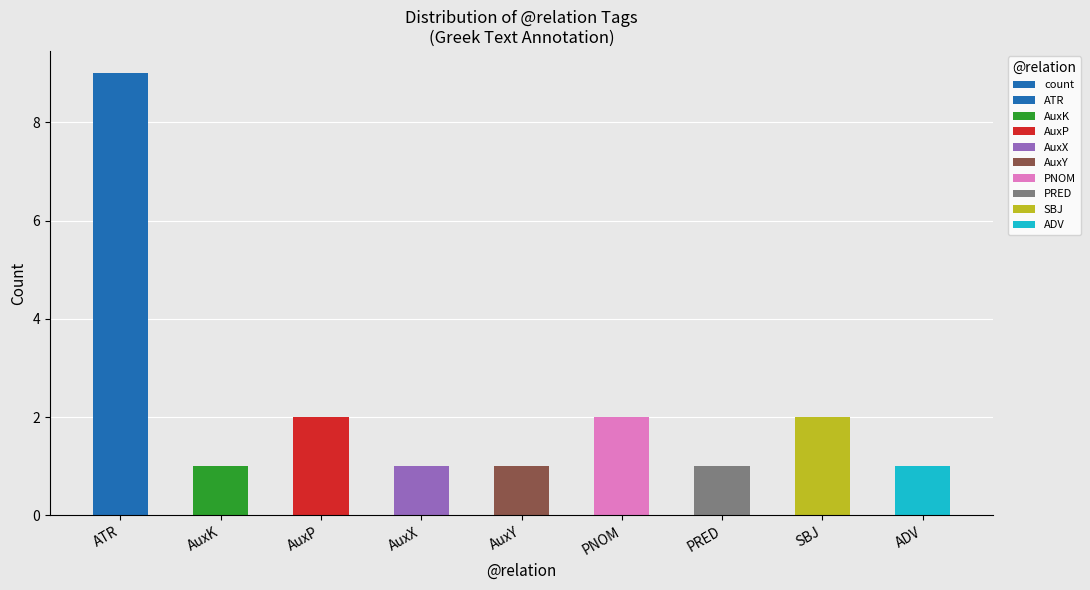

Reading left to right, extract all data points from this chart.

9	1	2	1	1	2	1	2	1